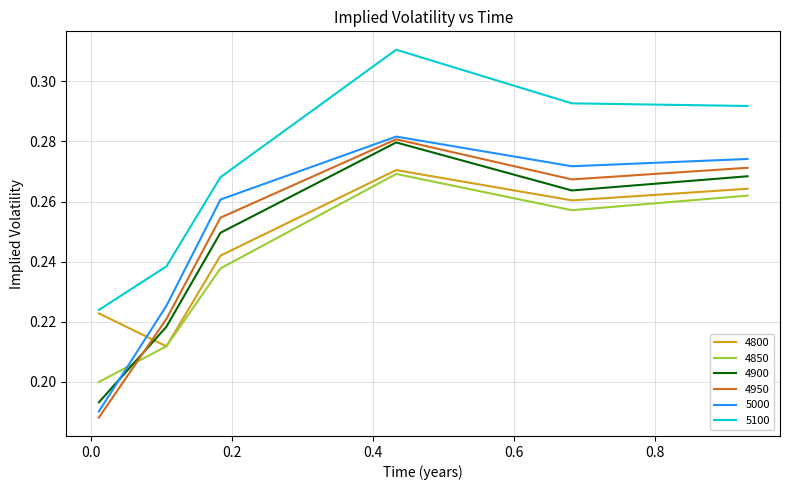

Which series has the widest spread of values?

4950